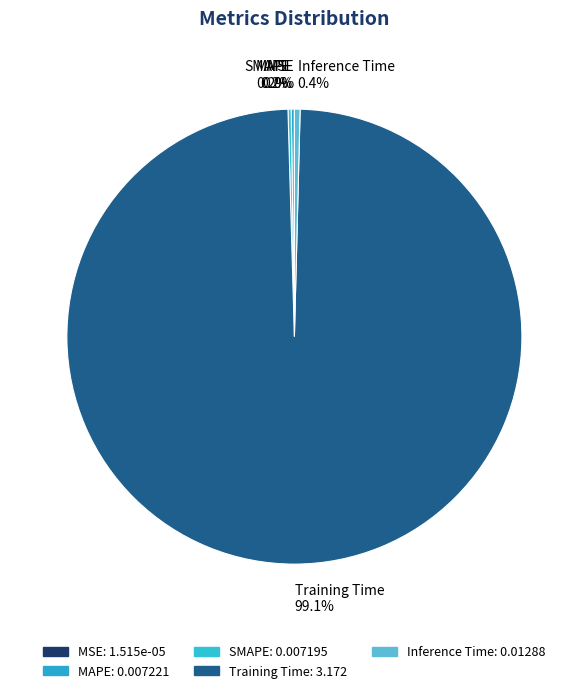

What is the largest slice in the pie chart?

Training Time